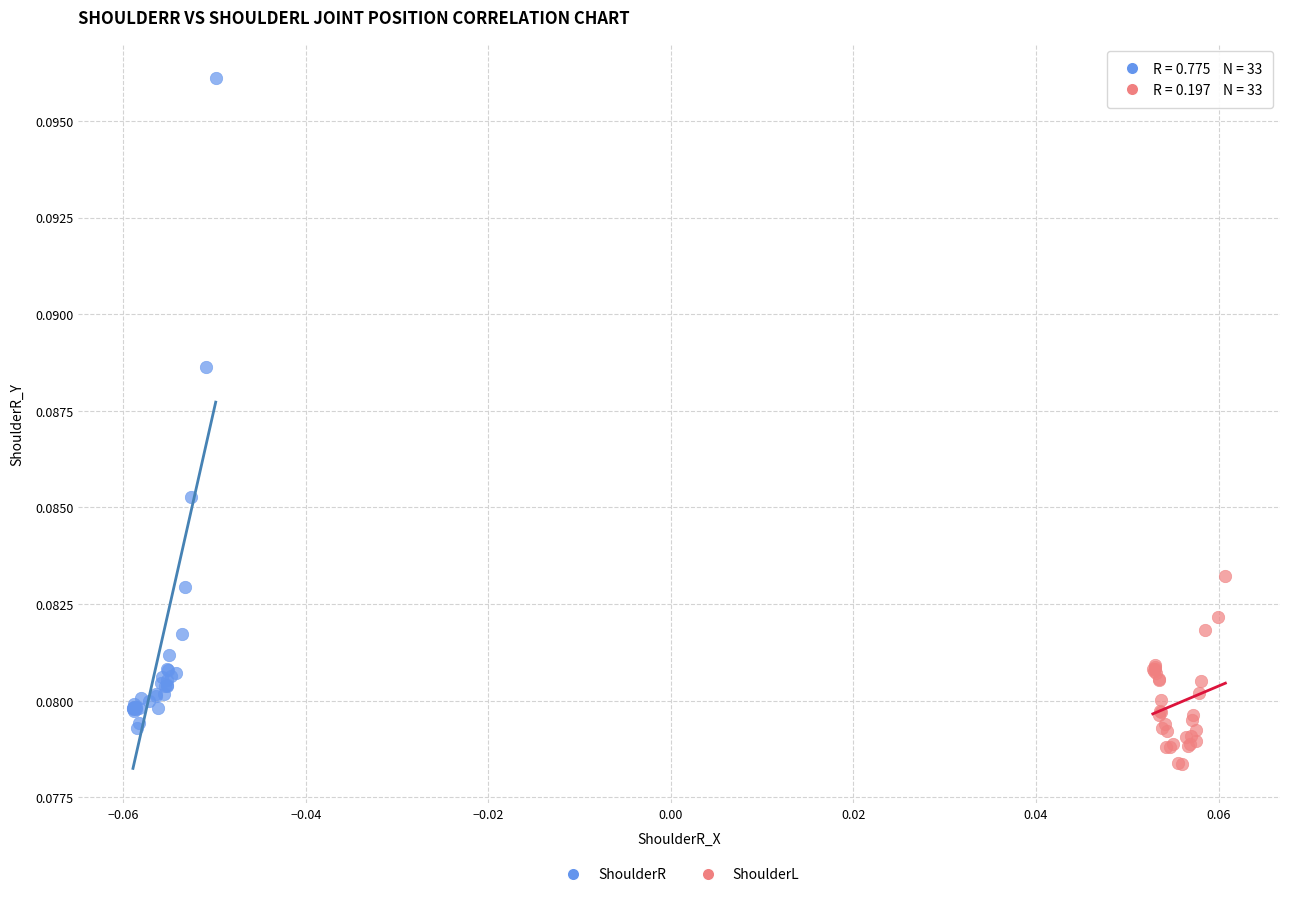

Which series has the largest Y range (max minus min)?

ShoulderR